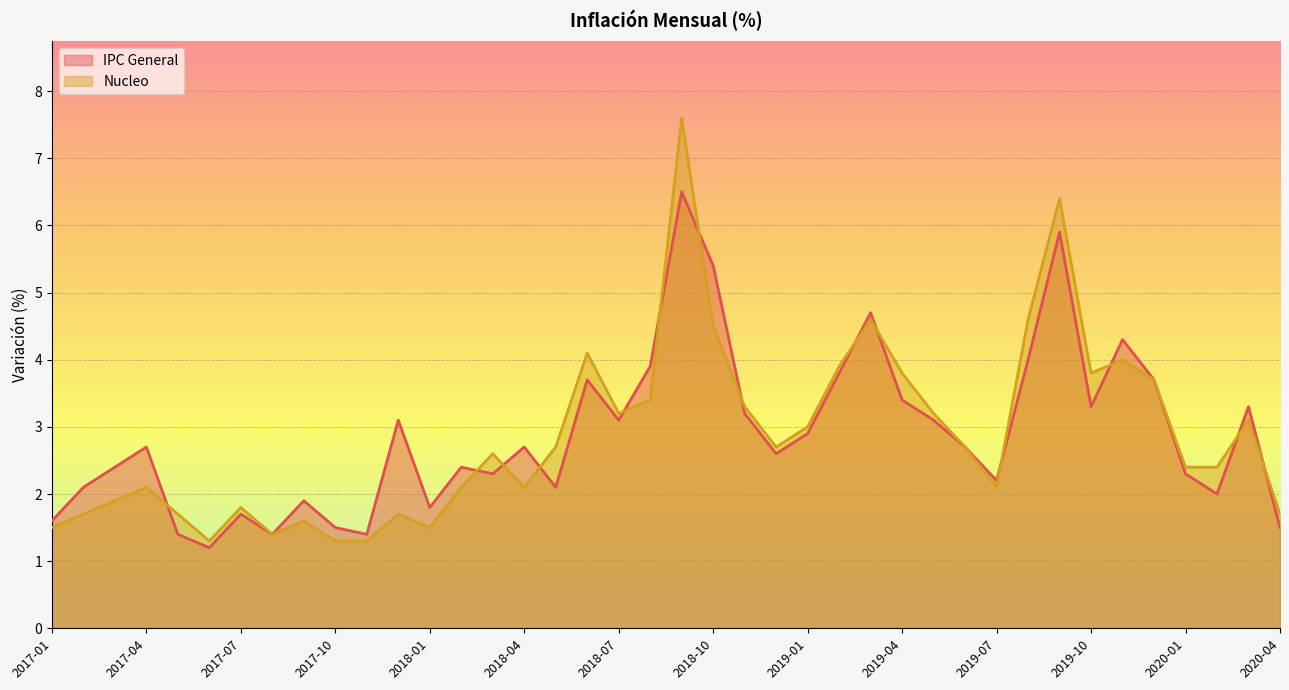

Rank the series at 2017-10 from highest to lowest value.

IPC General, Nucleo